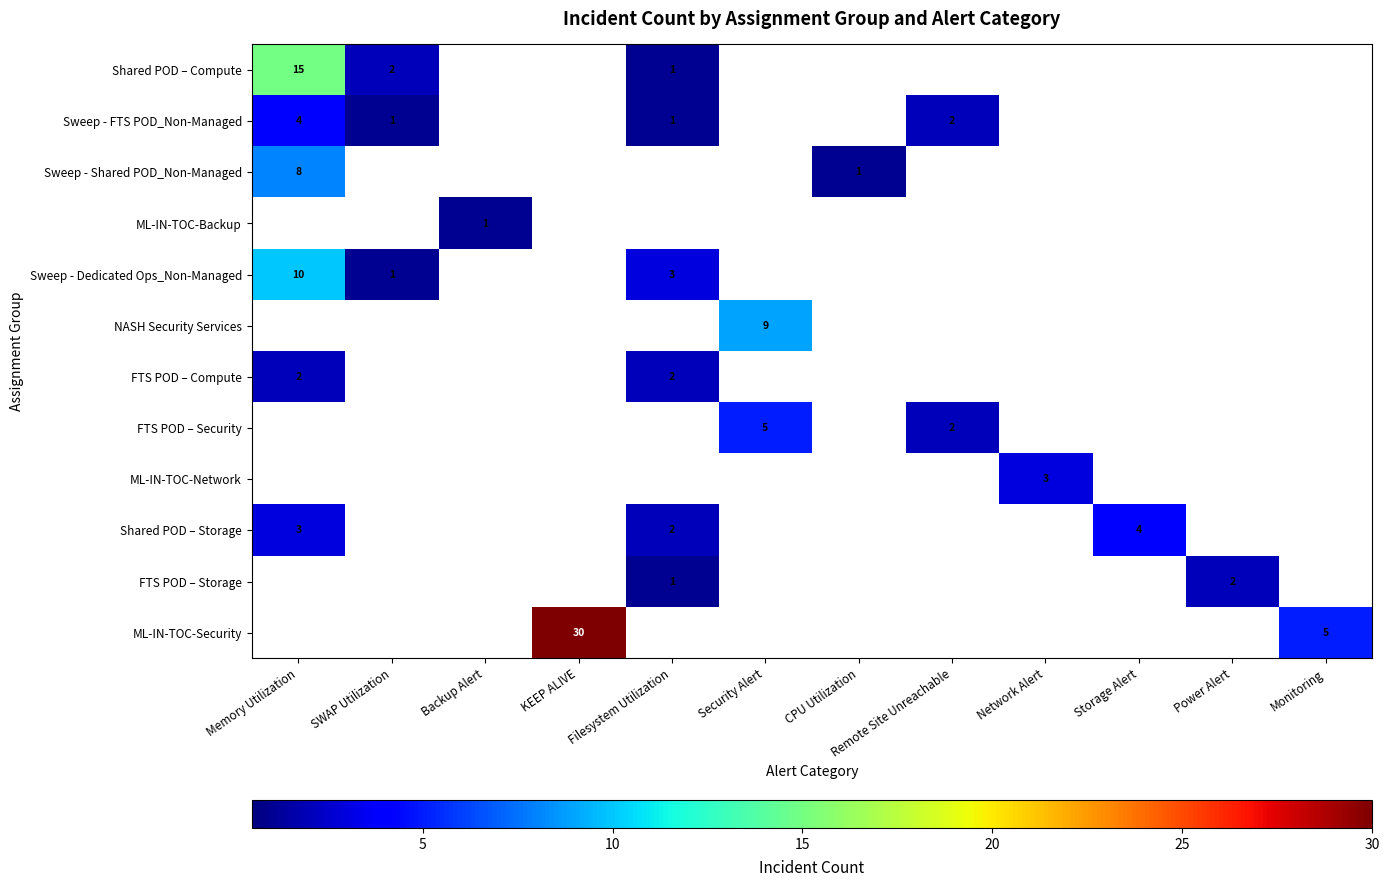

What is the difference between the highest and lowest values at KEEP ALIVE?

30